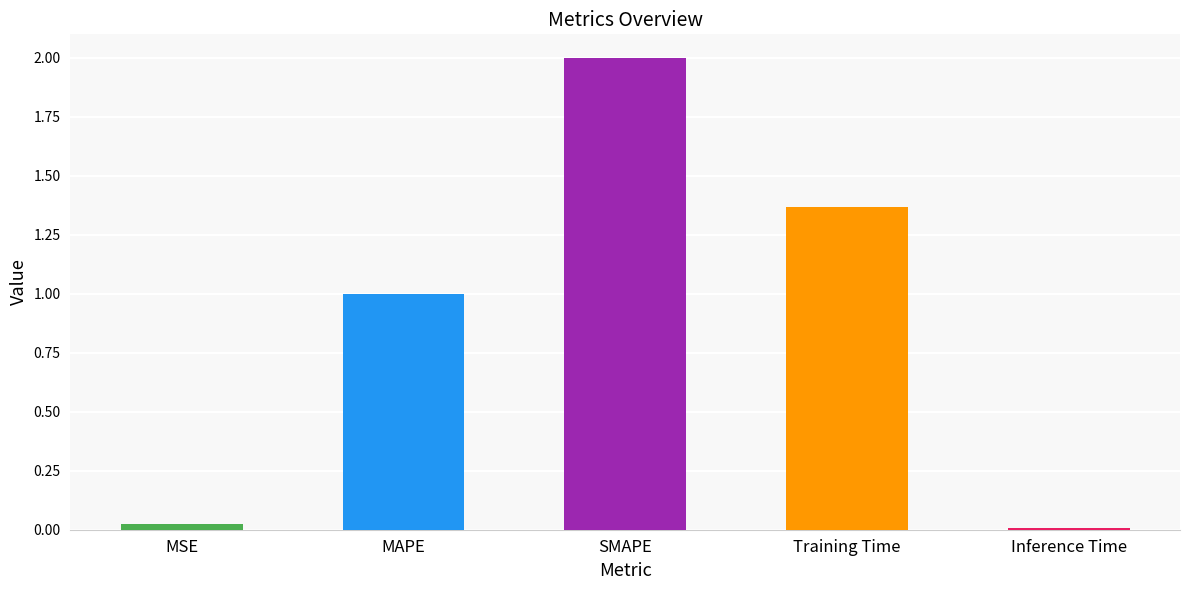

The value at MAPE is 0.5. True or false?

False